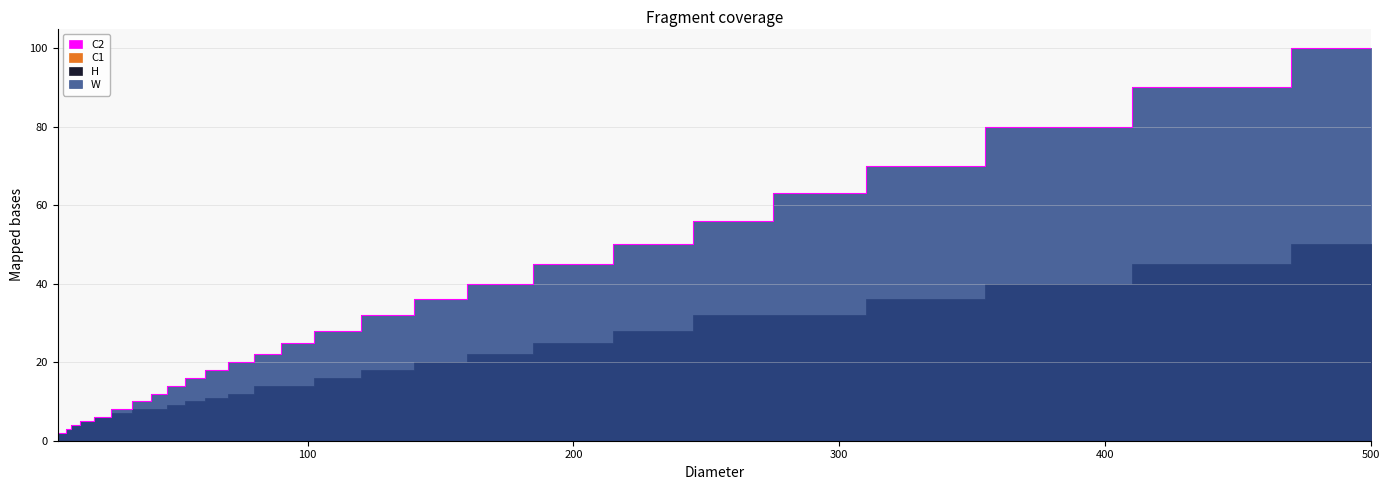

Which series changed the most between 12 and 17?

W